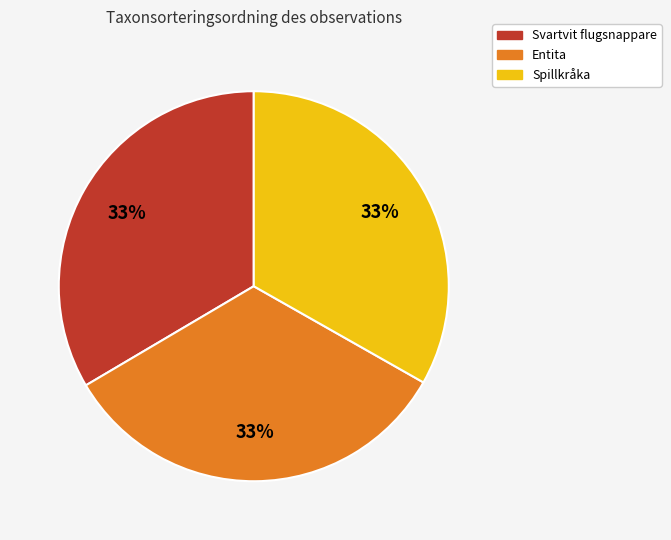

Approximately how many times larger is the value at Entita compared to Svartvit flugsnappare?

1.0